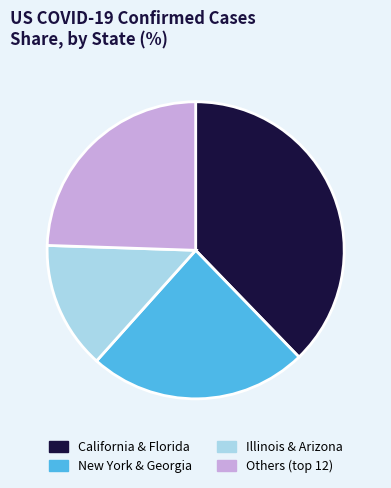

Do California & Florida and New York & Georgia together represent more than half of the pie?

Yes